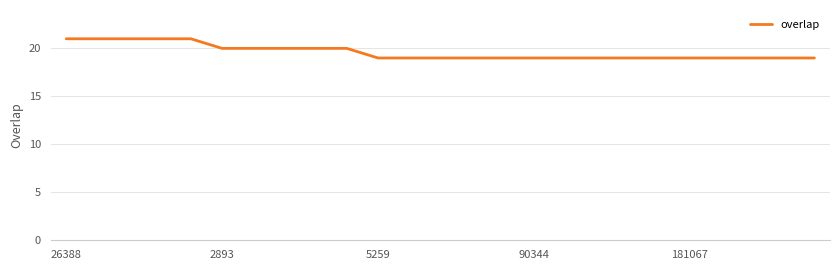

What is the maximum value shown in the chart?

21